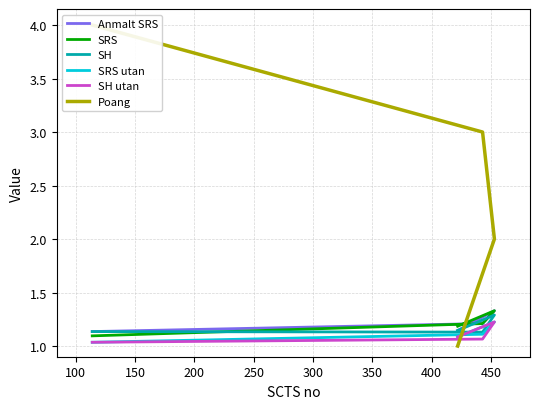

How many times do SRS and Poang cross each other?

1